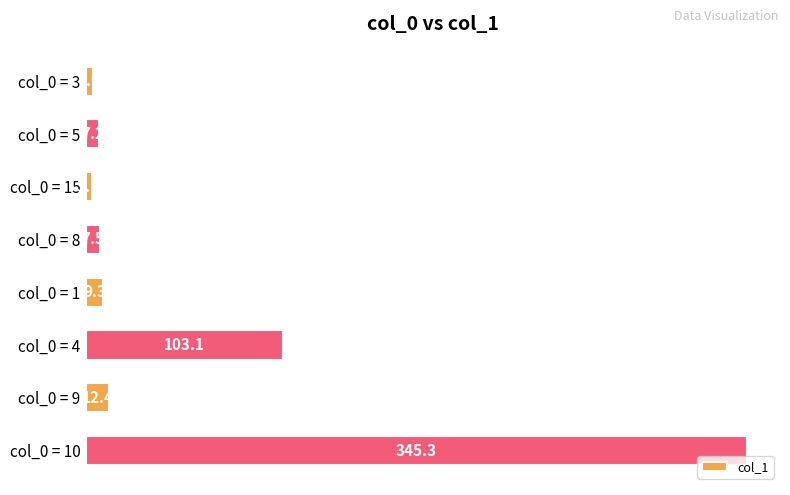

What position from the top is col_0 = 4?

6